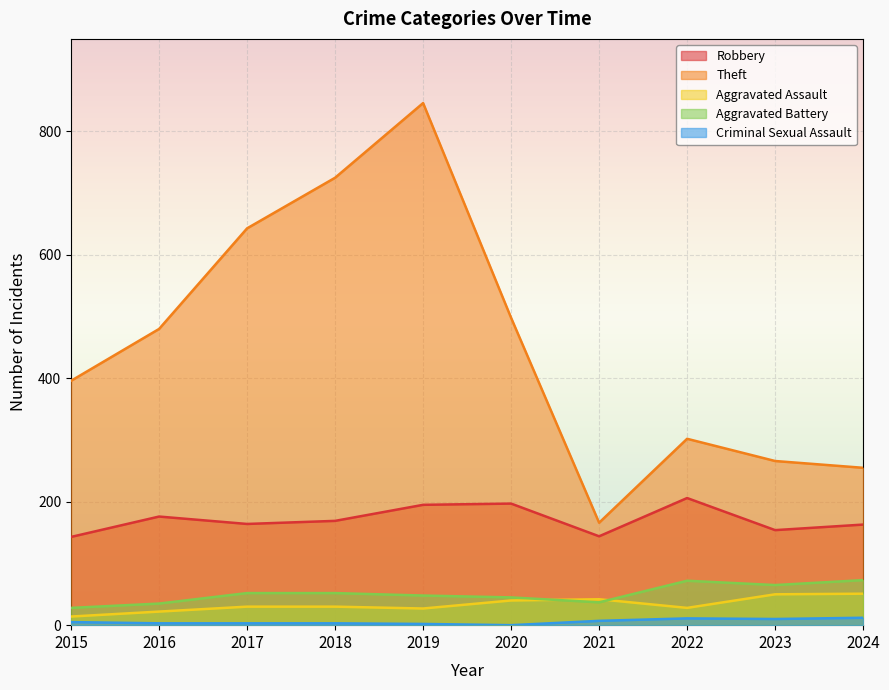

At how many categories does at least one series exceed 343?

6